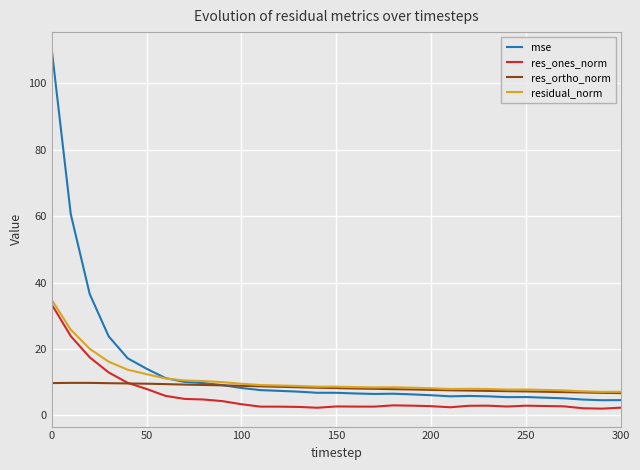

Which series has the largest range (max minus min)?

mse